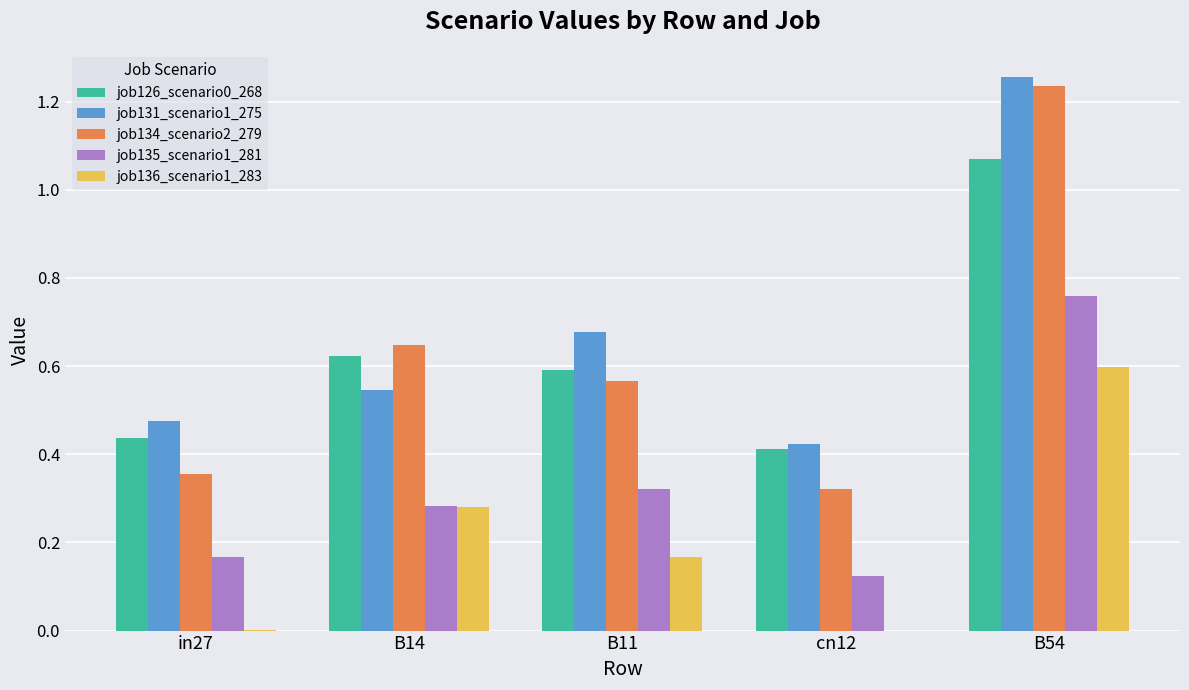

Between B11 and B54, which series saw the biggest shift?

job134_scenario2_279